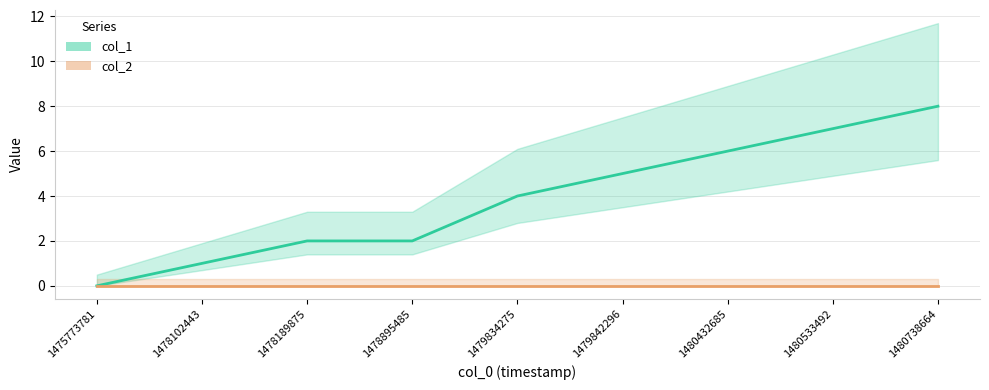

Which has a higher value, 1480533492 or 1478895485?

1480533492